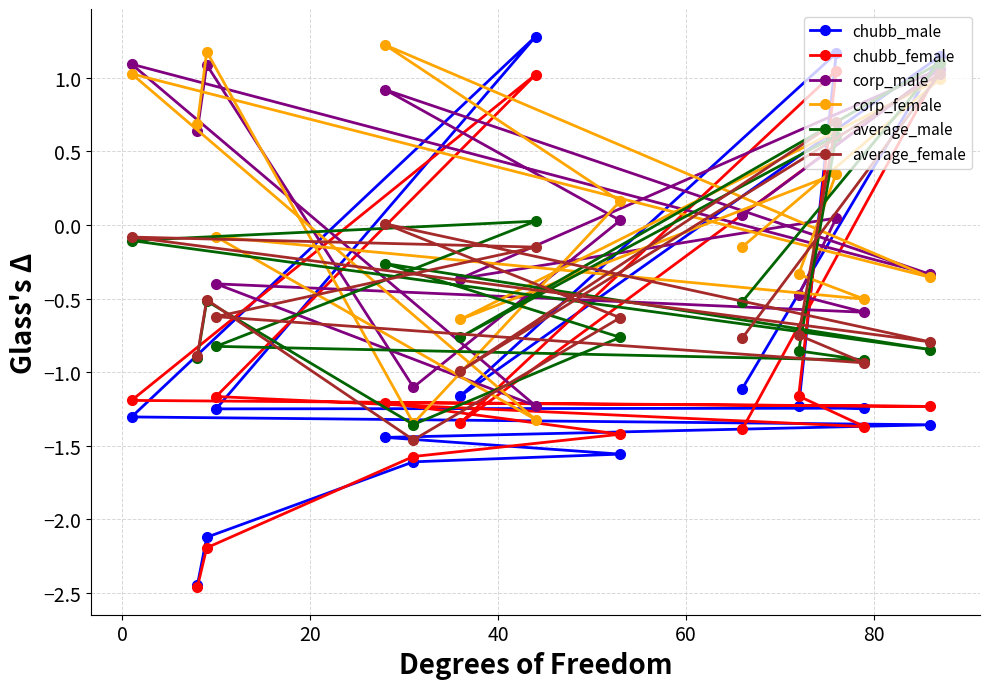

At how many categories does at least one series exceed -2?

15